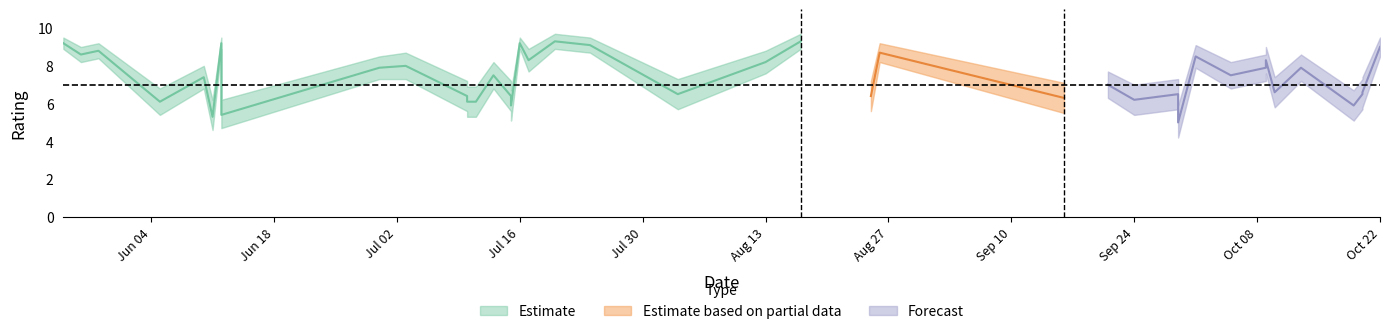

At which category does the chart reach its minimum across all series?

29